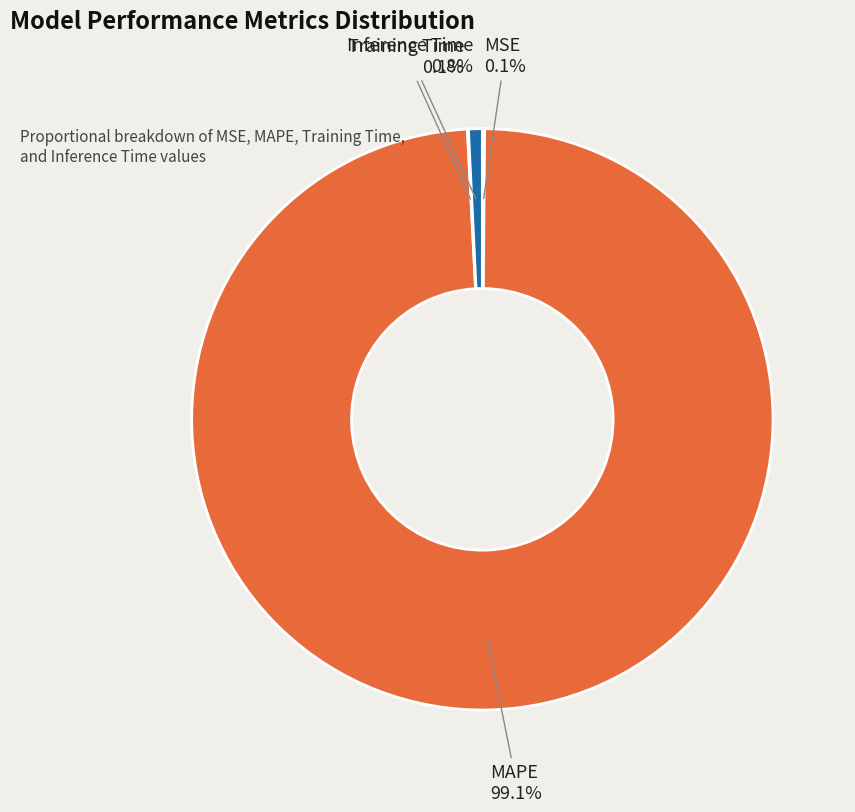

Which slice is the largest?

MAPE